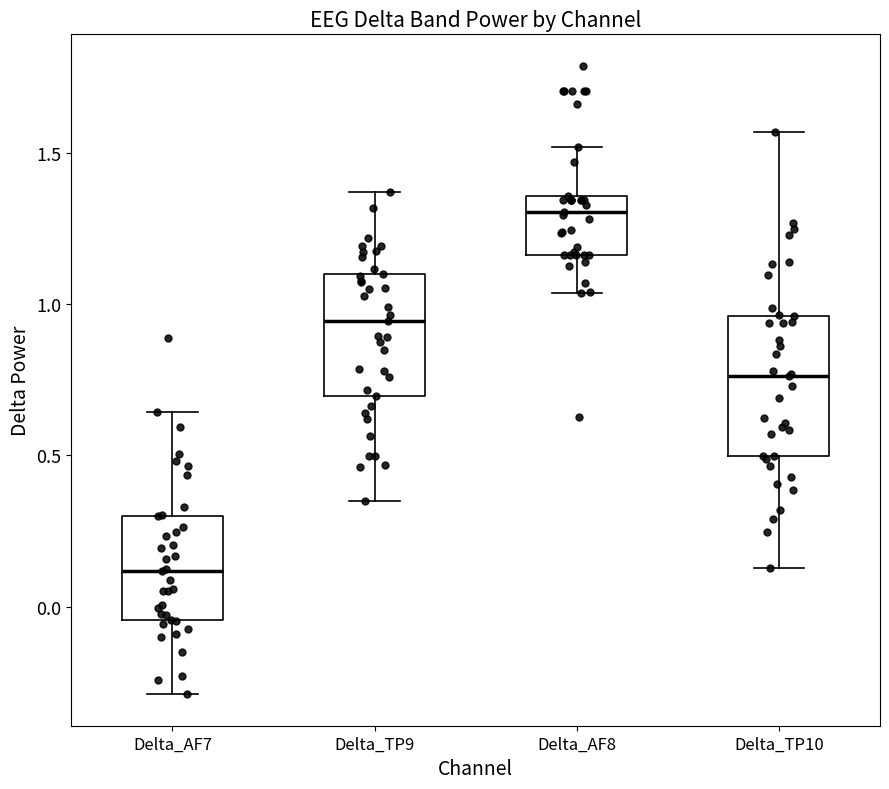

Comparing the boxes themselves (not the whiskers), which one is the tallest?

Delta_TP10